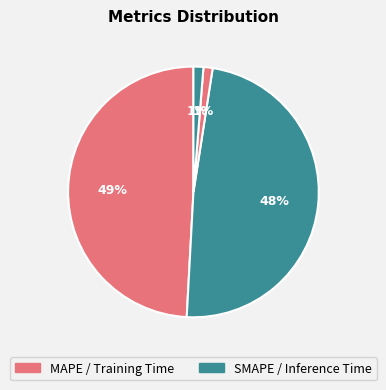

Count the number of slices in the pie.

4